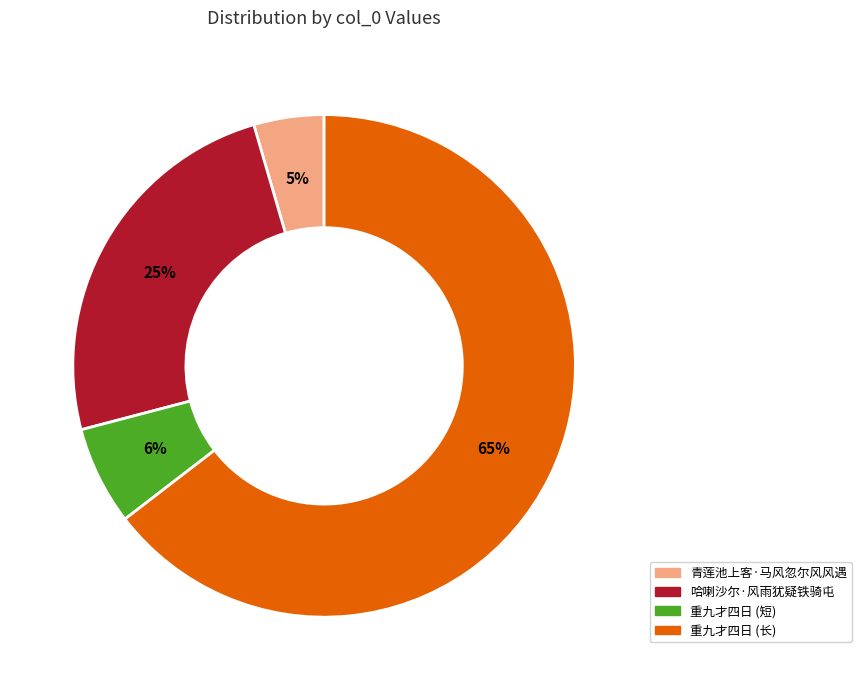

To the nearest percent, what is the average slice percentage?

25%